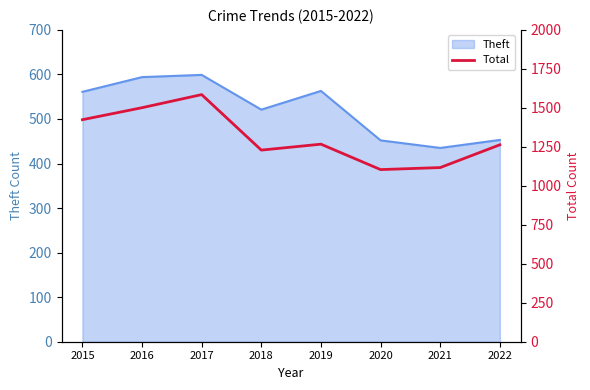

How many data points are above 1267?

3